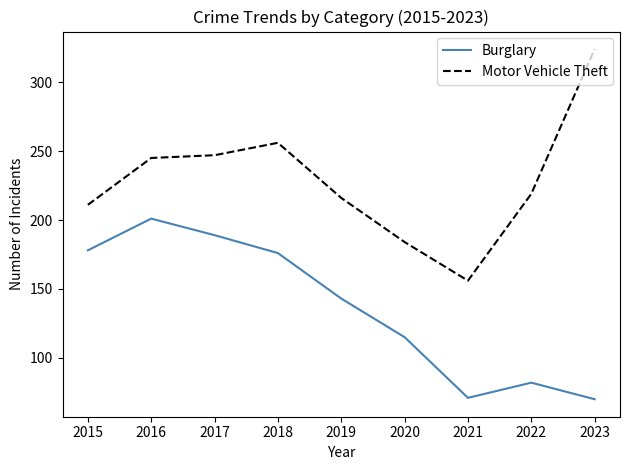

Which series has the largest total across all categories?

Motor Vehicle Theft